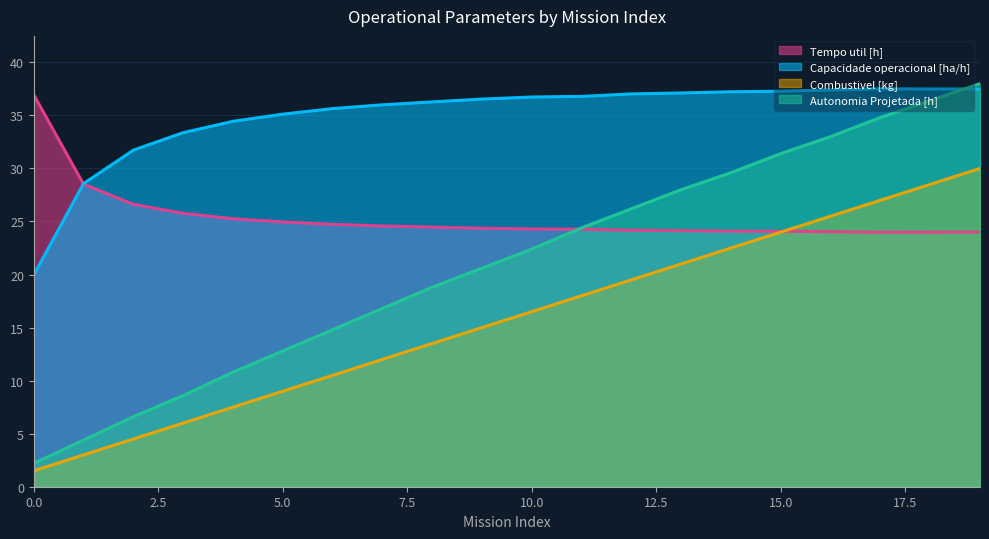

Between 1 and 14, which series saw the biggest shift?

Autonomia Projetada [h]